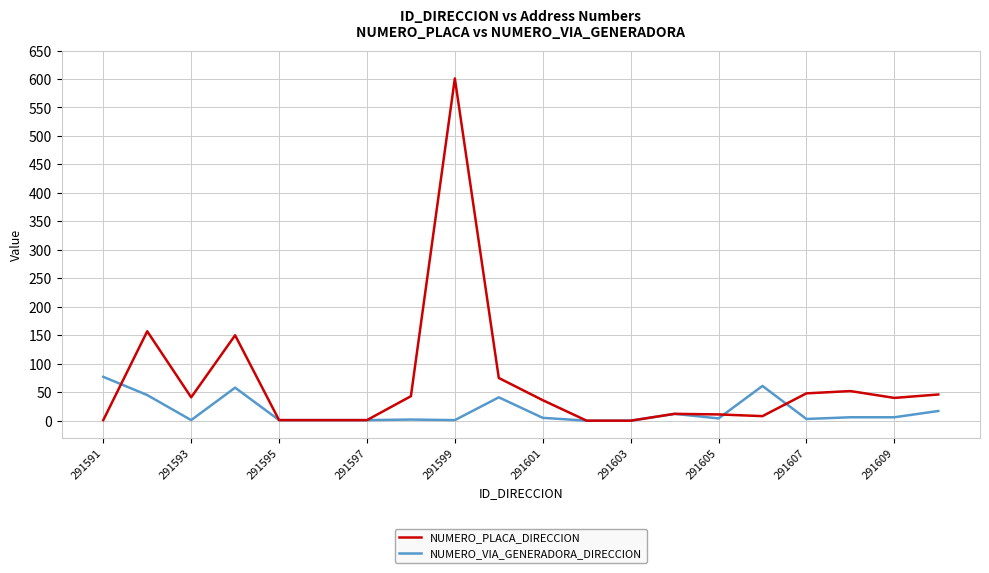

Rank the series by their average value, from highest to lowest.

NUMERO_PLACA_DIRECCION, NUMERO_VIA_GENERADORA_DIRECCION